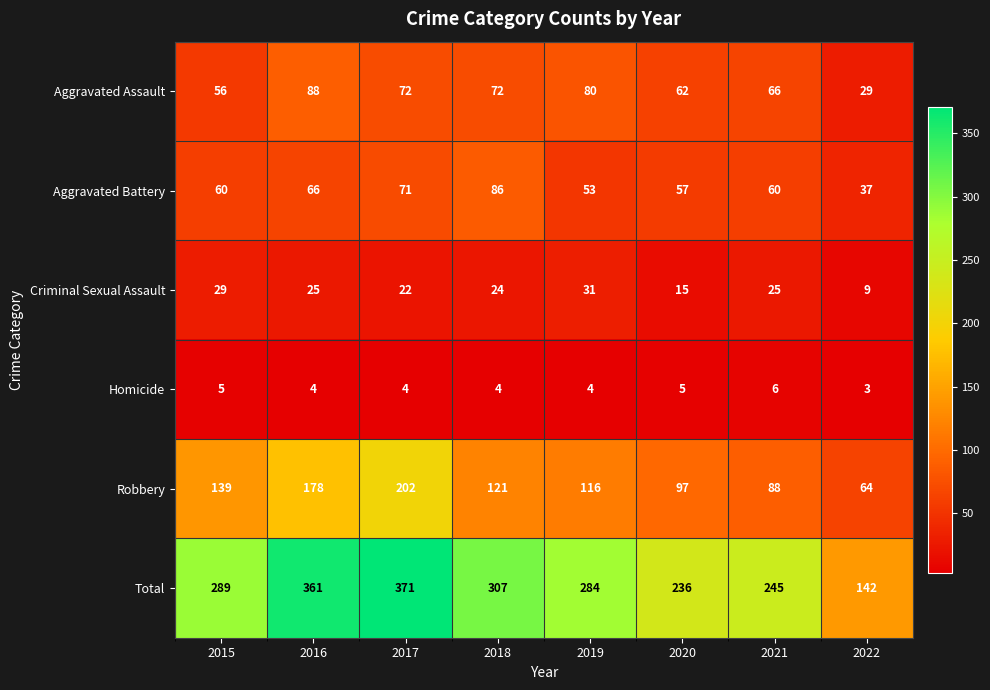

Which series has the largest total across all categories?

Total